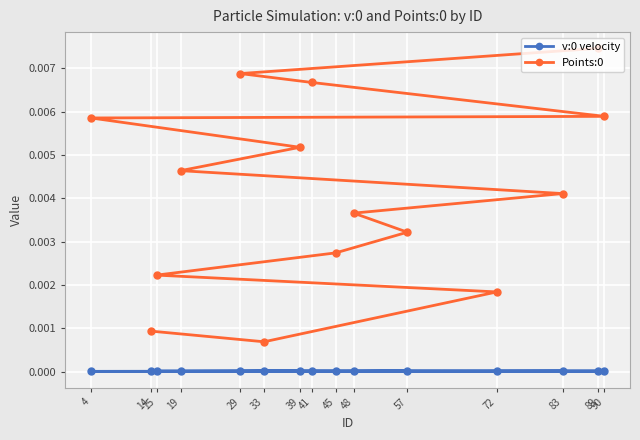

How many interior local peaks does the v:0 velocity series have?

6